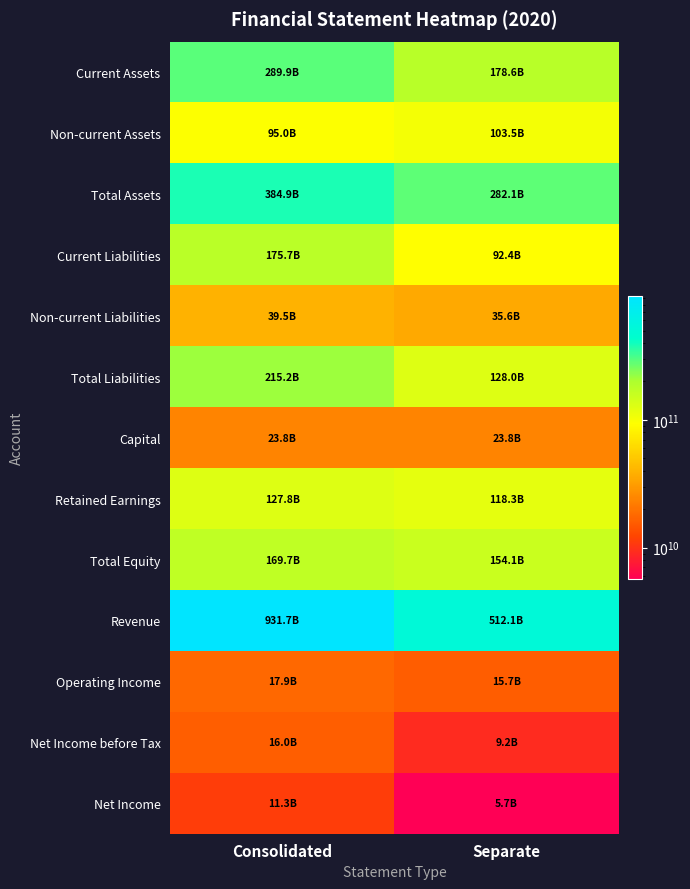

At how many categories does at least one series exceed 779458413815?

1